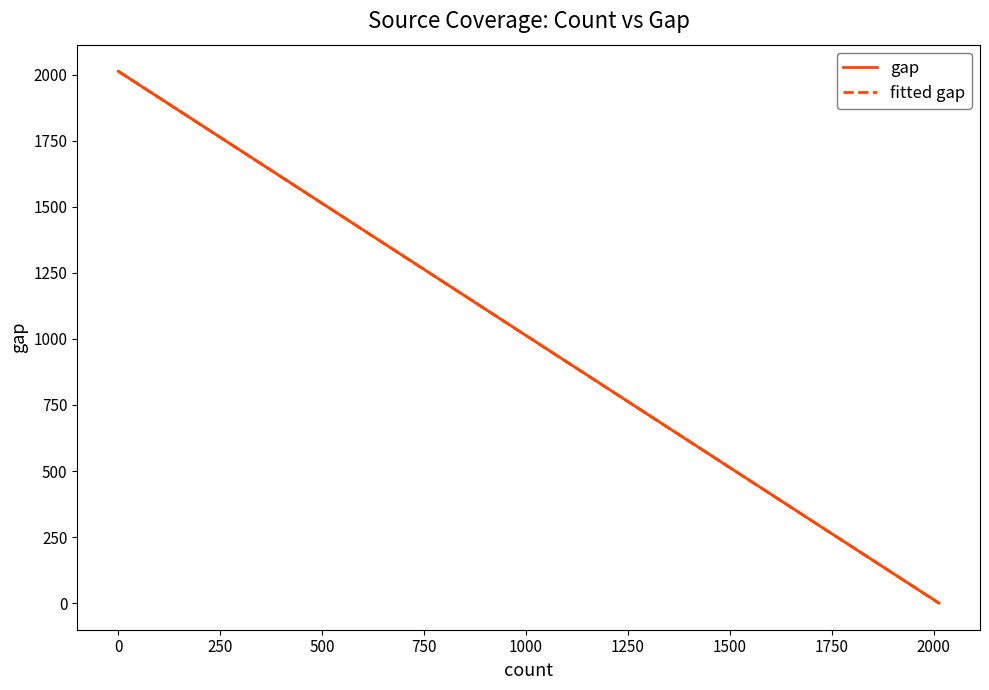

True or false: gap and fitted gap intersect in this chart.

False